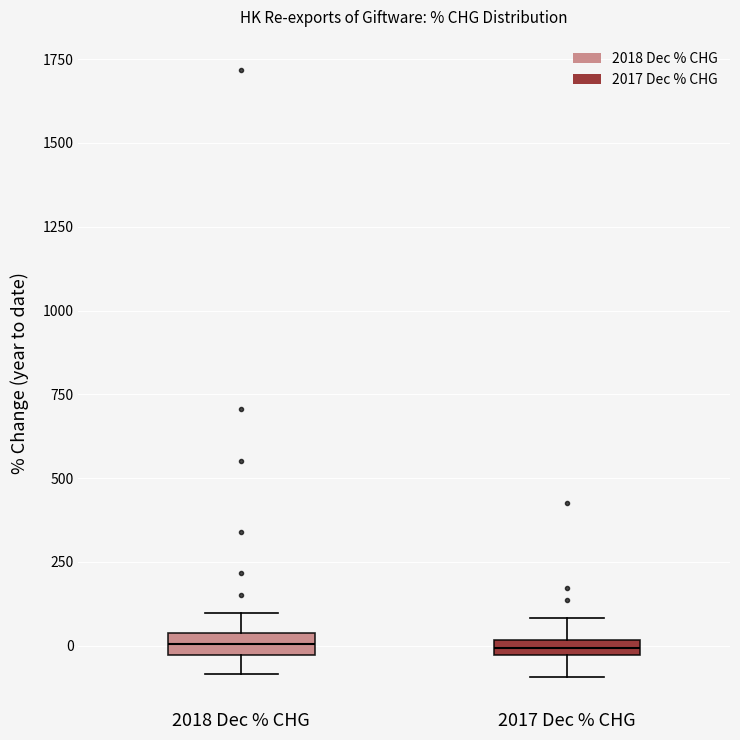

Where is the lower edge of the box for 2018 Dec % CHG on the y-axis? The values are not printed on the chart, so give them approximately, as read against the axis.

-50